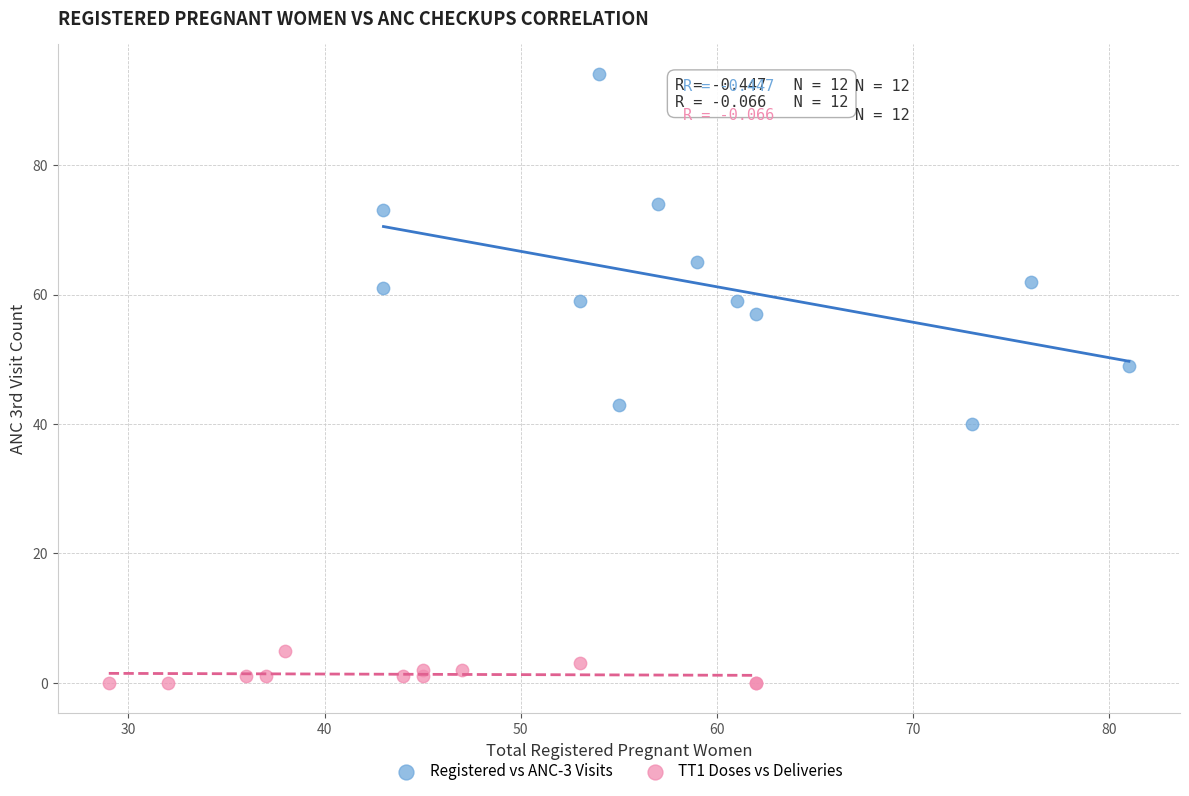

Which series reaches the minimum Y coordinate?

TT1 Doses vs Deliveries